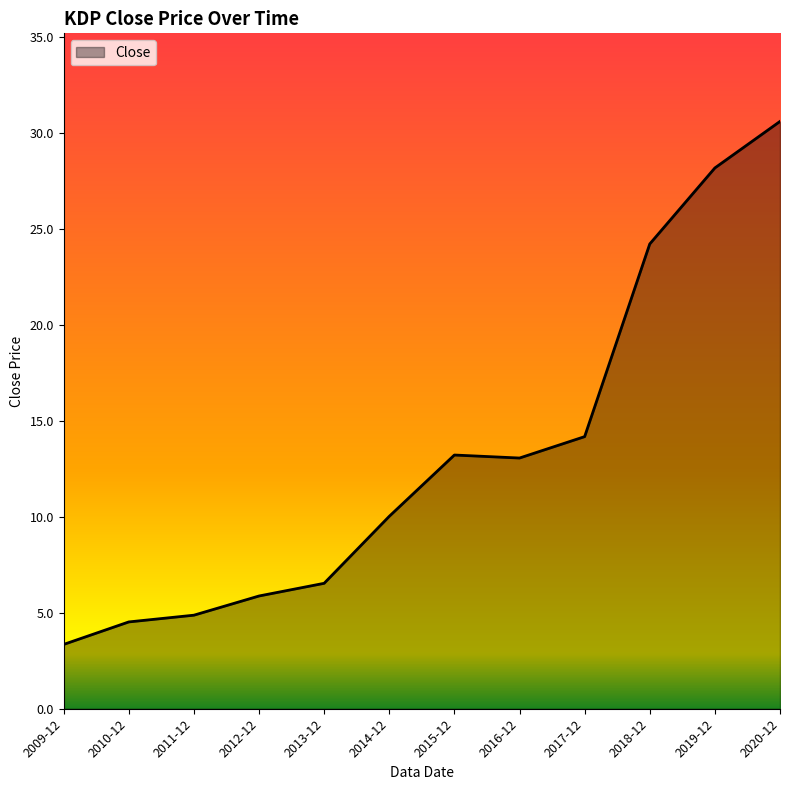

True or false: the data shows 5.9 at 2012-12.

True